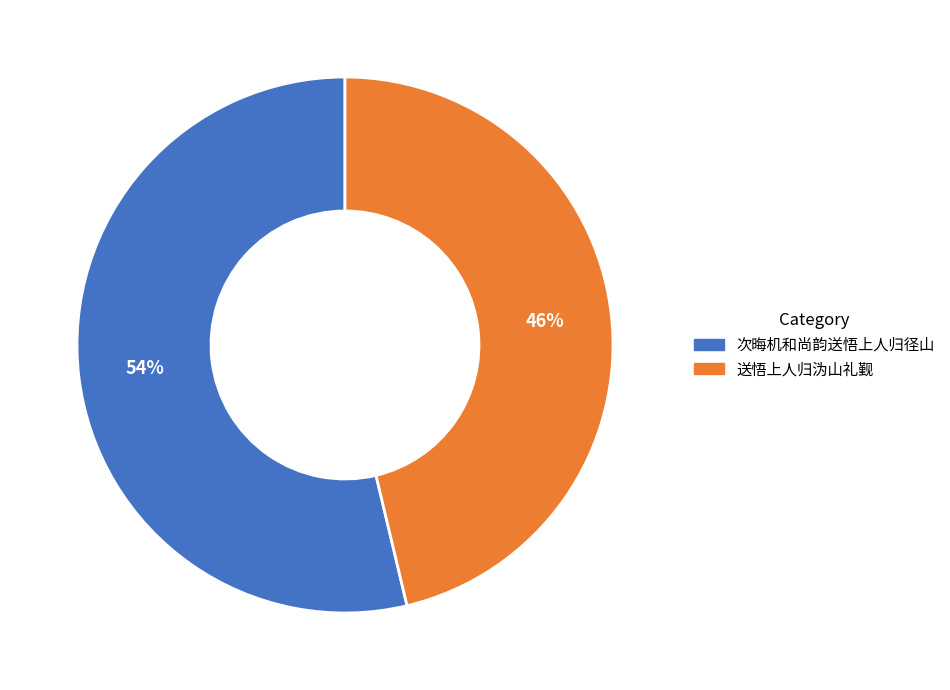

Which category has the smallest portion of the pie?

送悟上人归沩山礼觐